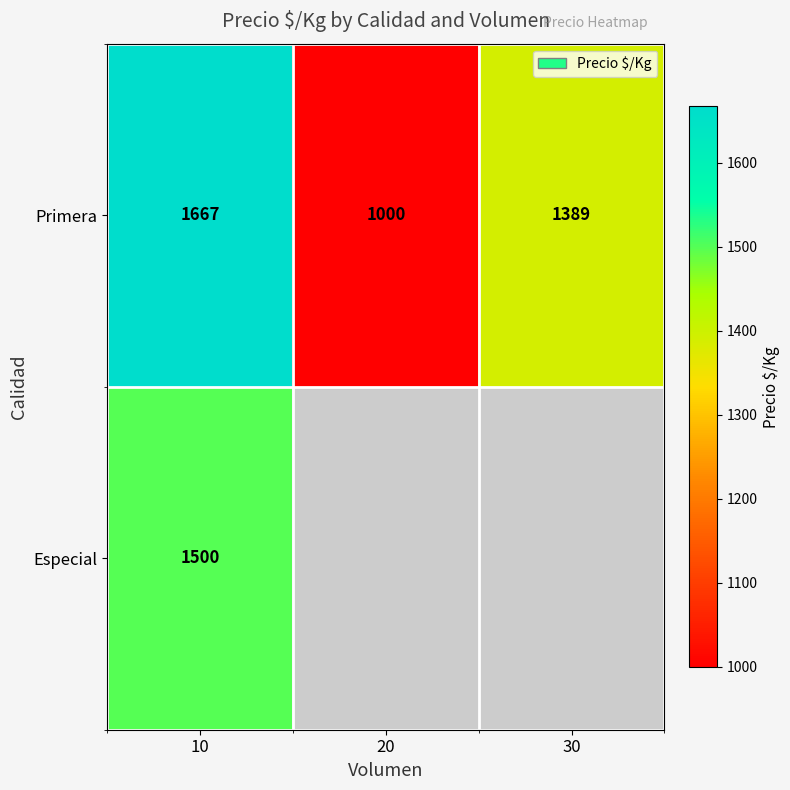

The Especial series shows 1500 at 10. True or false?

True